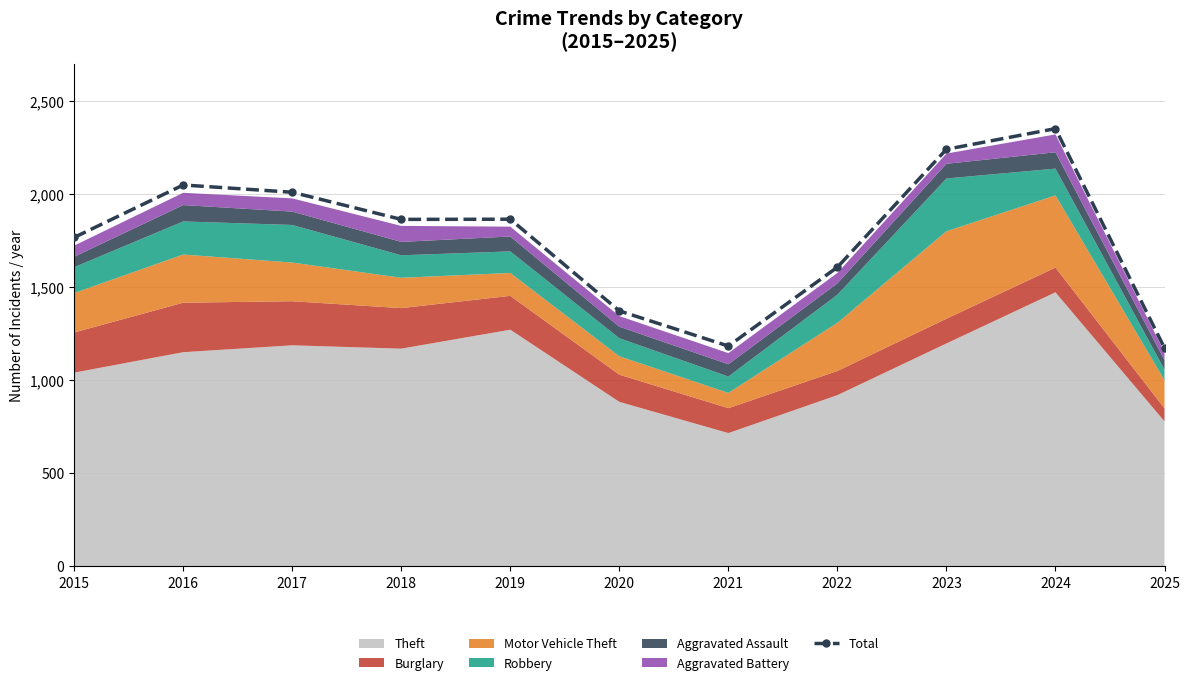

List the labels in order of value, smallest first.

2025, 2021, 2020, 2022, 2015, 2018, 2019, 2017, 2016, 2023, 2024